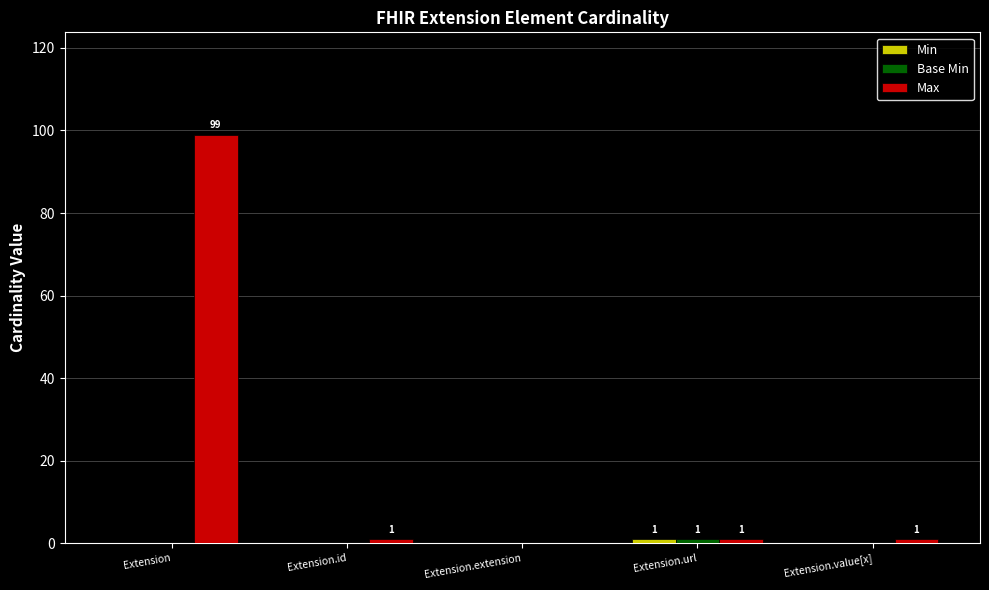

Which series changed the most between Extension and Extension.url?

Max